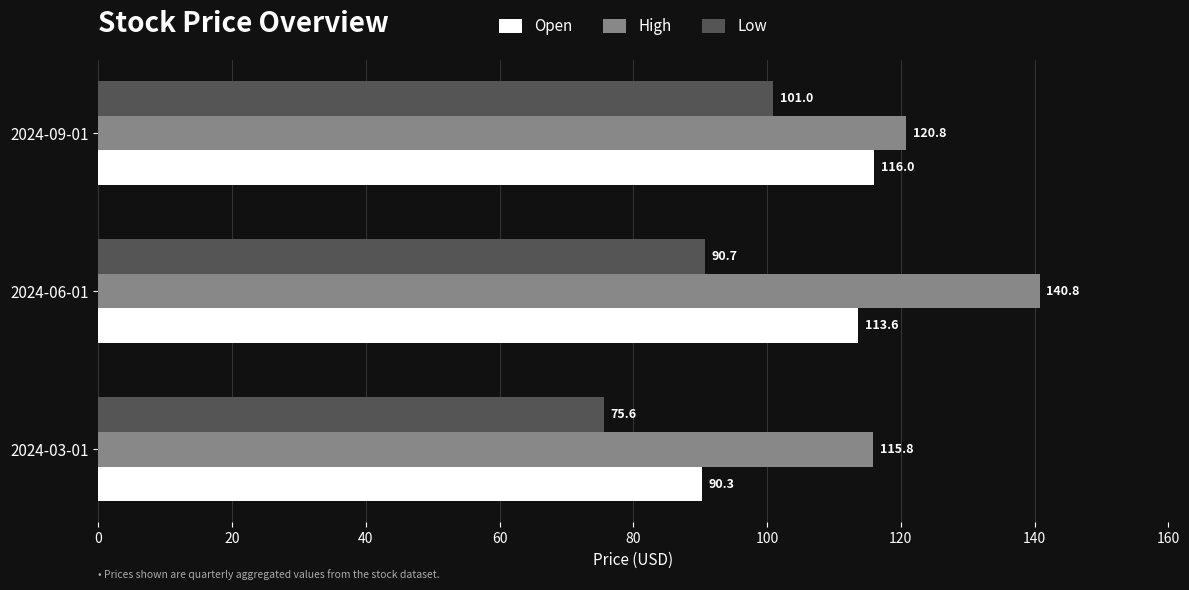

True or false: Low has a value of 101.0 at 2024-09-01.

True